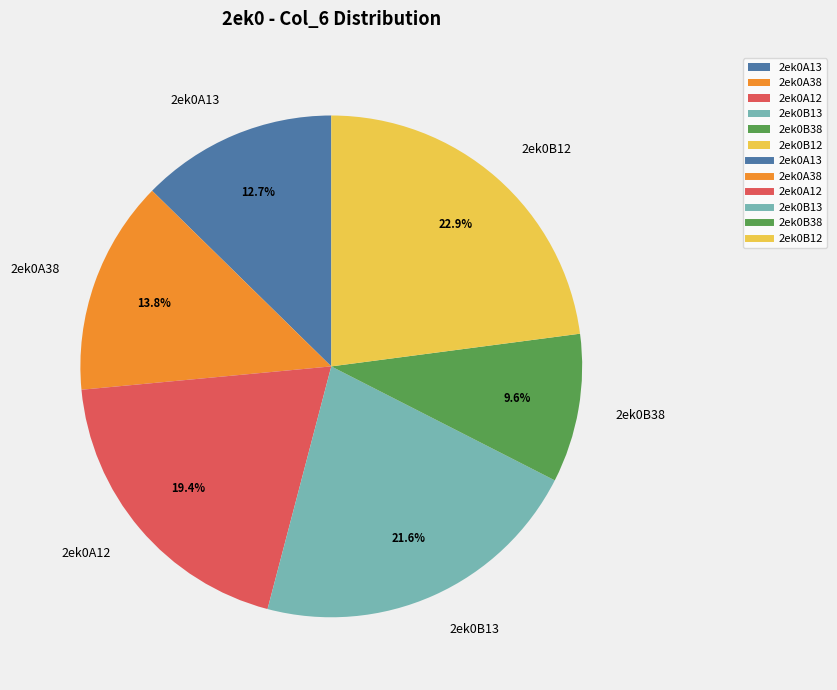

What is the ratio of the value at 2ek0B12 to the value at 2ek0A12?

1.2